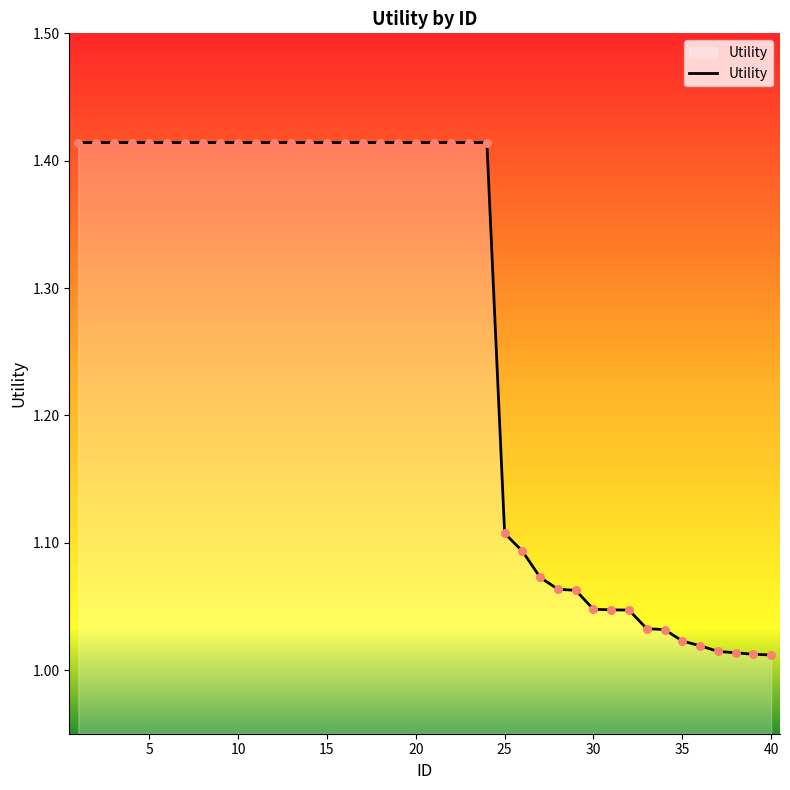

What is the difference between the maximum and minimum values?

0.4